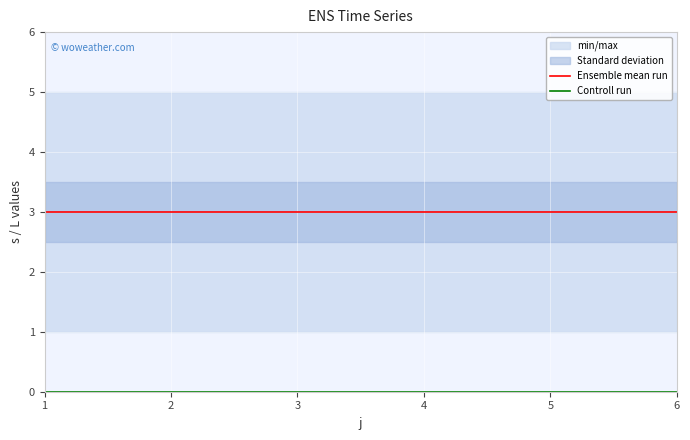

True or false: Ensemble mean run and Controll run cross at least once.

False